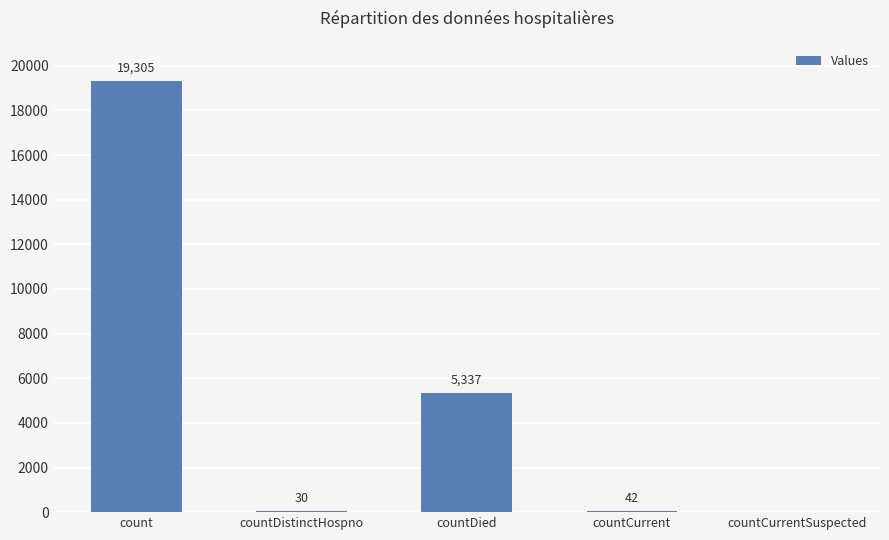

The chart shows a value of 30 at countDistinctHospno. True or false?

True